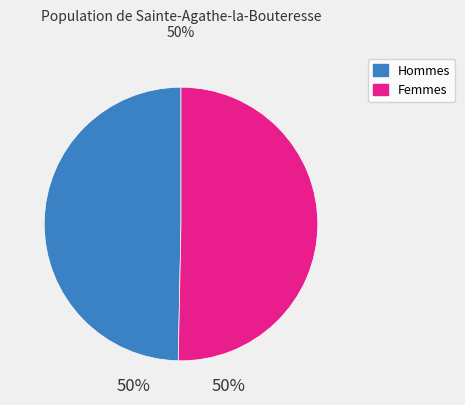

To the nearest percent, what is the average slice percentage?

50%